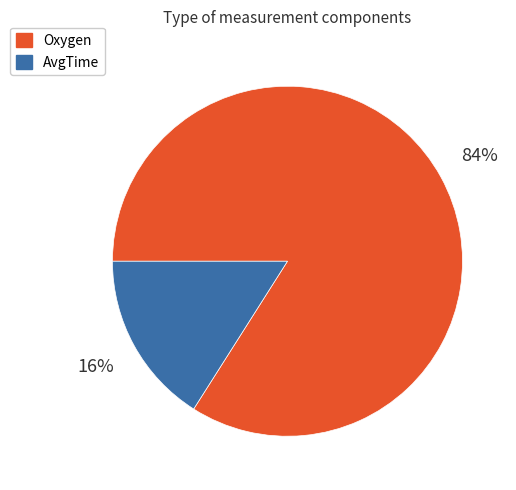

To the nearest percent, what is the difference between the largest and smallest slice percentages?

68%